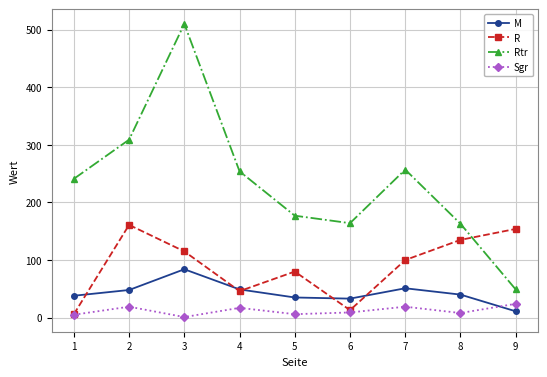

True or false: Rtr and M cross at least once.

False